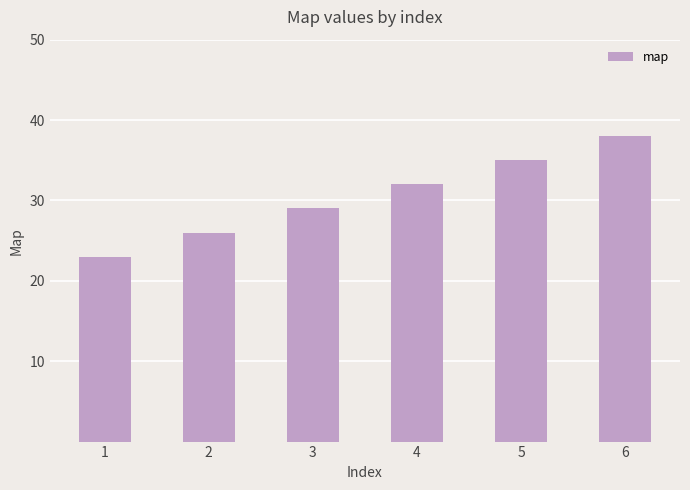

Approximately how many times larger is the value at 5 compared to 3?

1.2